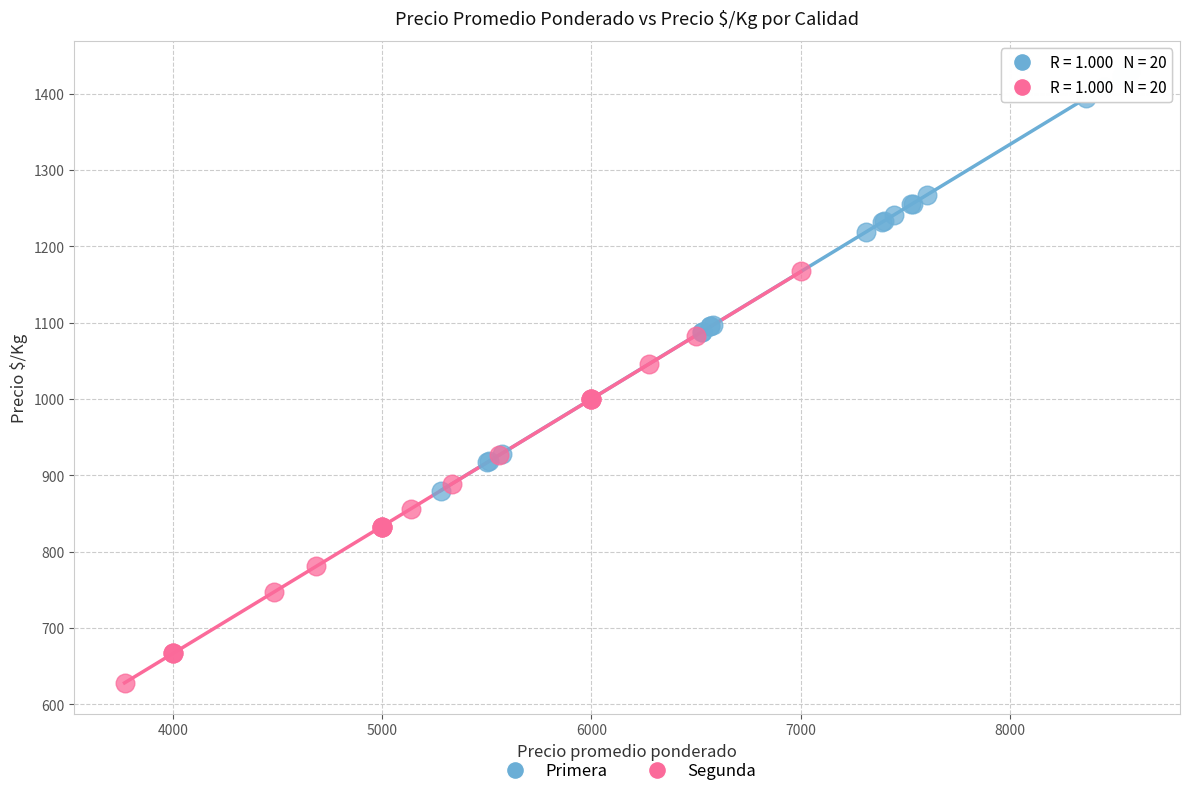

Which series reaches the minimum Y coordinate?

Segunda